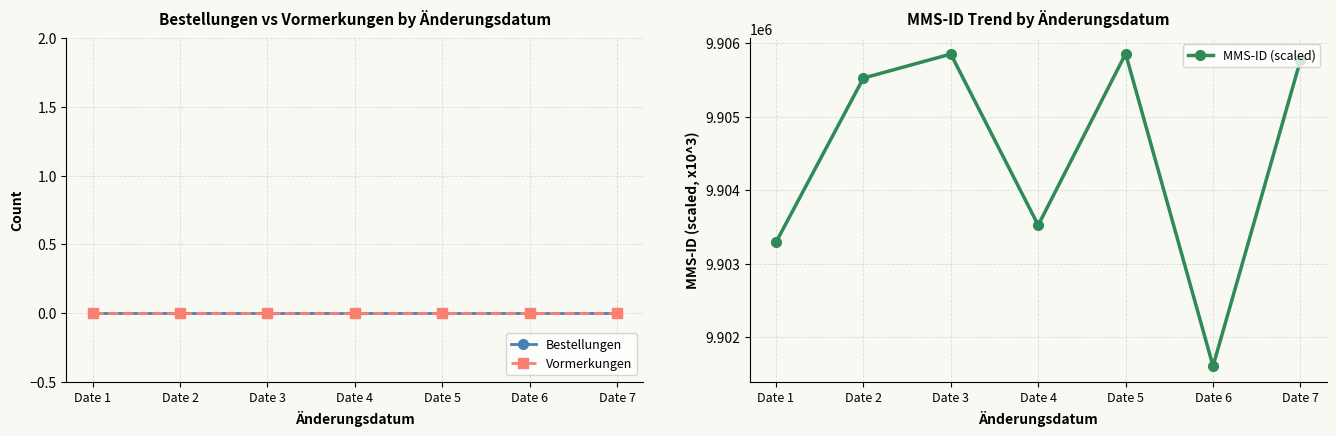

Is the value of Vormerkungen at Date 1 greater than the value of MMS-ID (scaled) at Date 5?

No